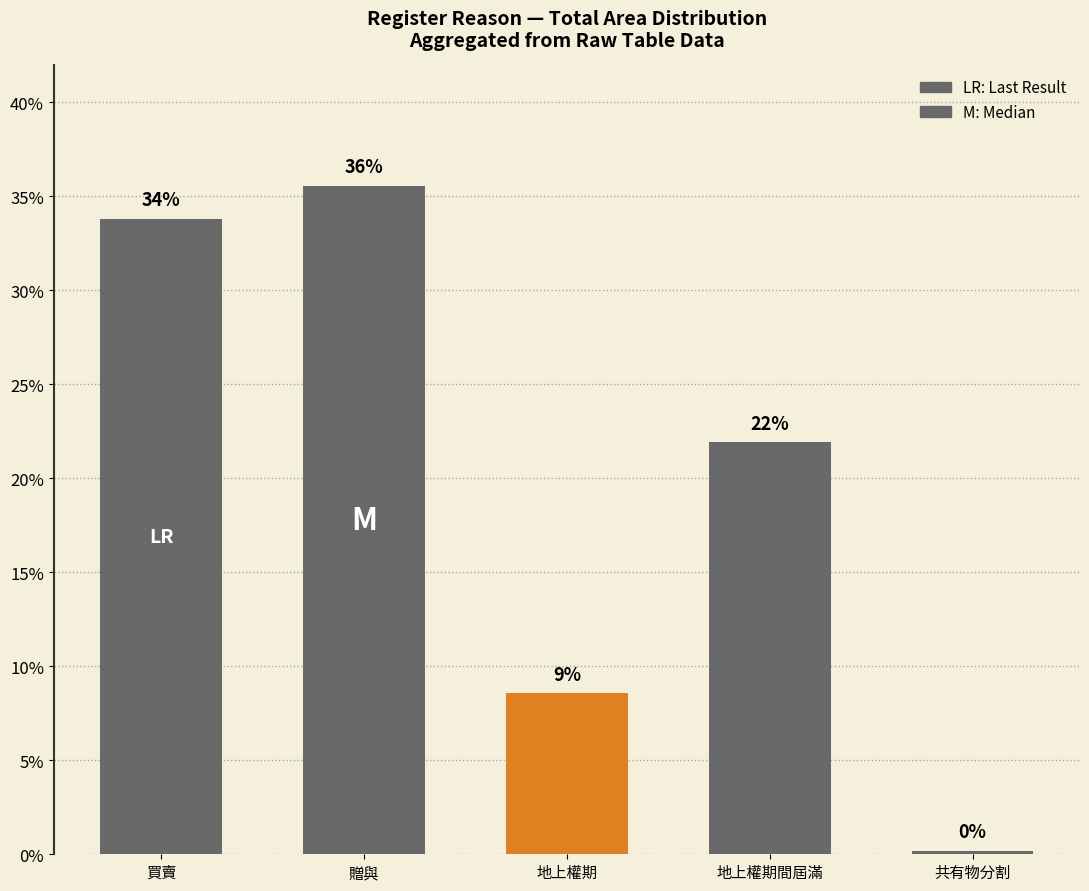

Are the bars horizontal?

No